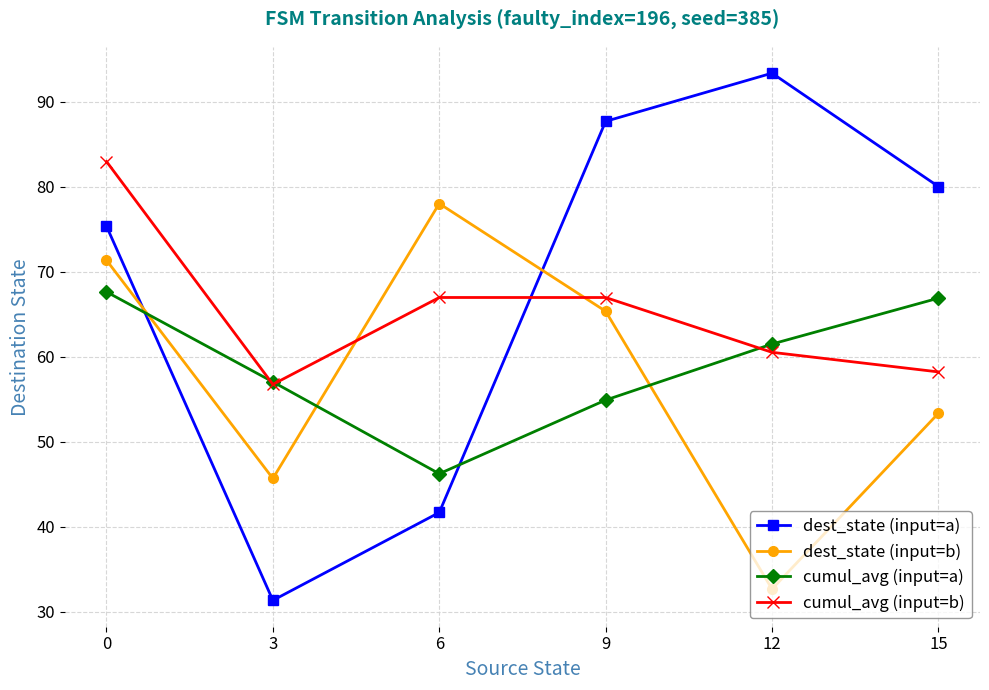

What is the difference between the maximum and minimum values in the dest_state (input=b) series?

45.3